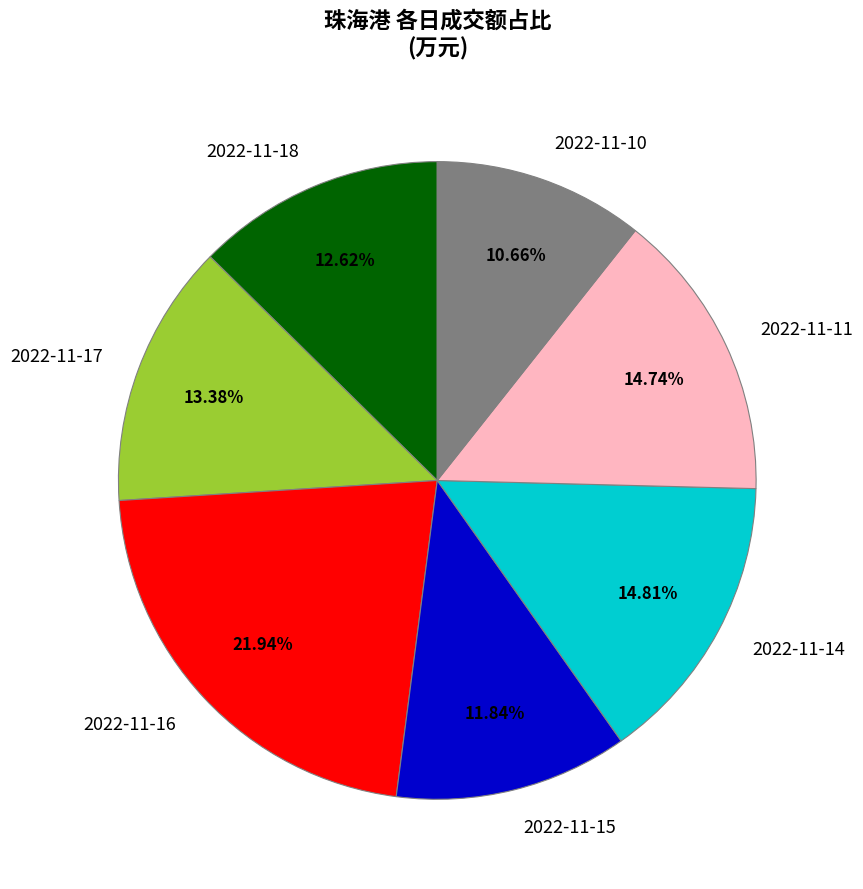

How many segments does this pie chart have?

7